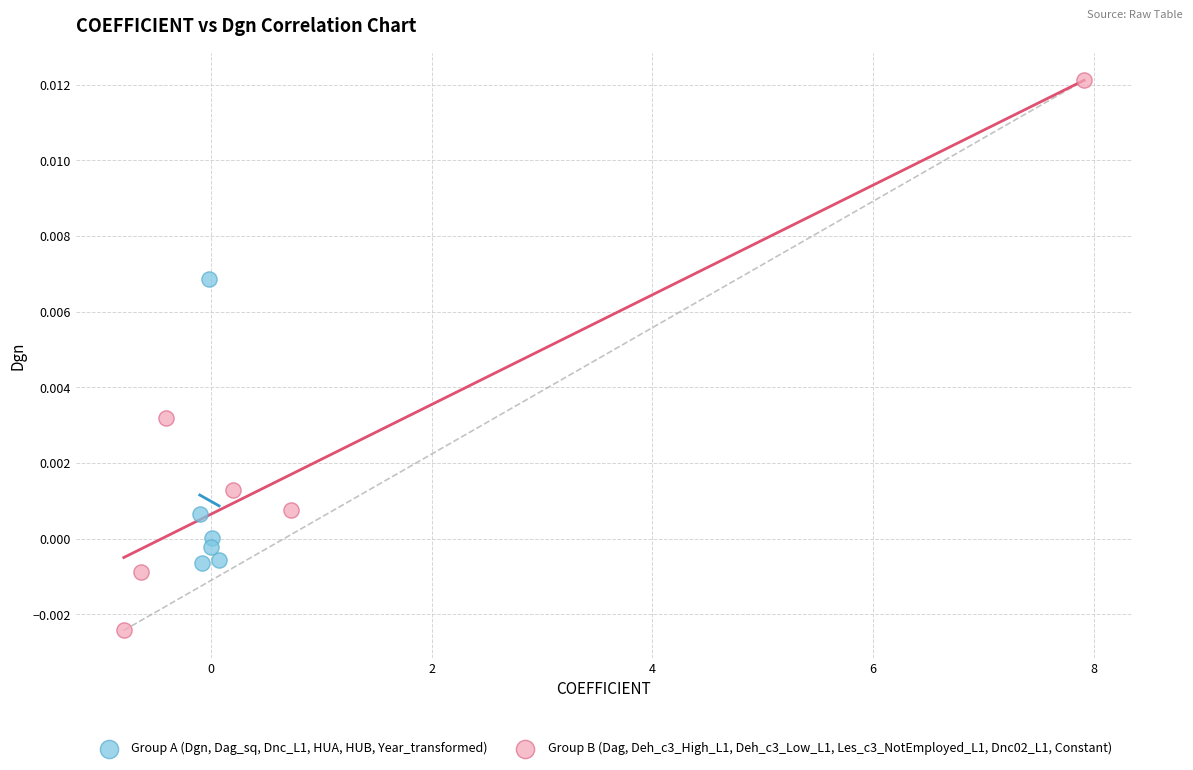

Which series has the largest Y range (max minus min)?

Group B (Dag, Deh_c3_High_L1, Deh_c3_Low_L1, Les_c3_NotEmployed_L1, Dnc02_L1, Constant)